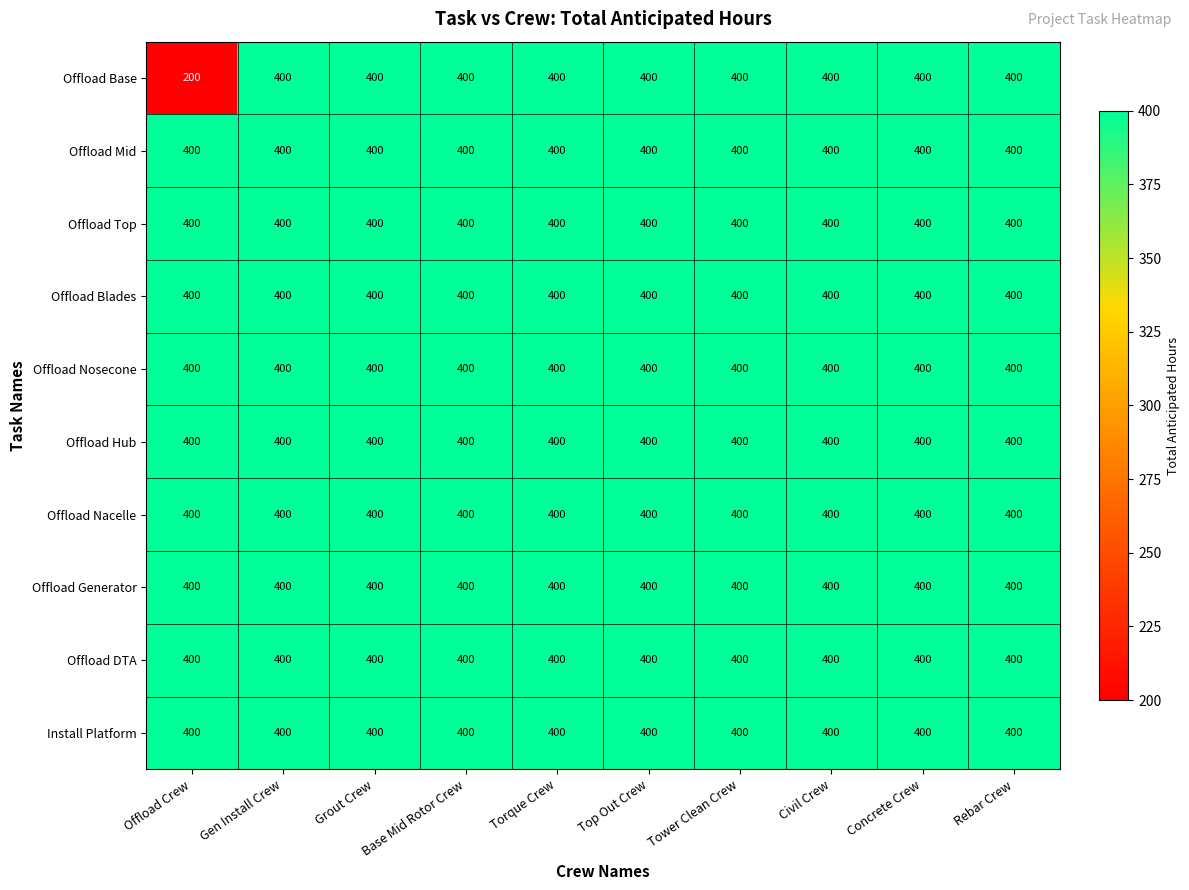

At how many categories does at least one series exceed 264?

10